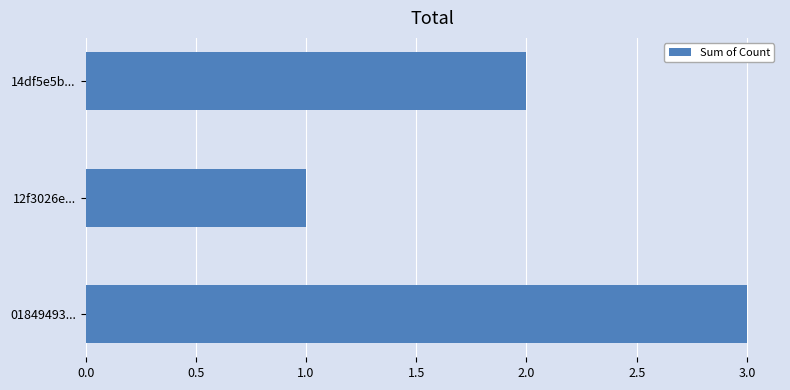

Rank the categories by value from highest to lowest.

01849493..., 14df5e5b..., 12f3026e...